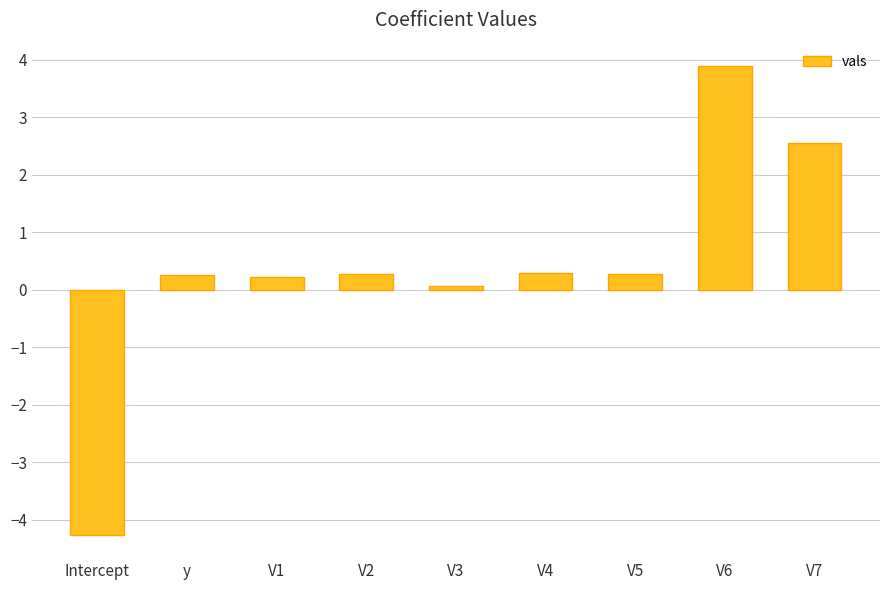

The chart shows a value of 0.3 at V4. True or false?

True